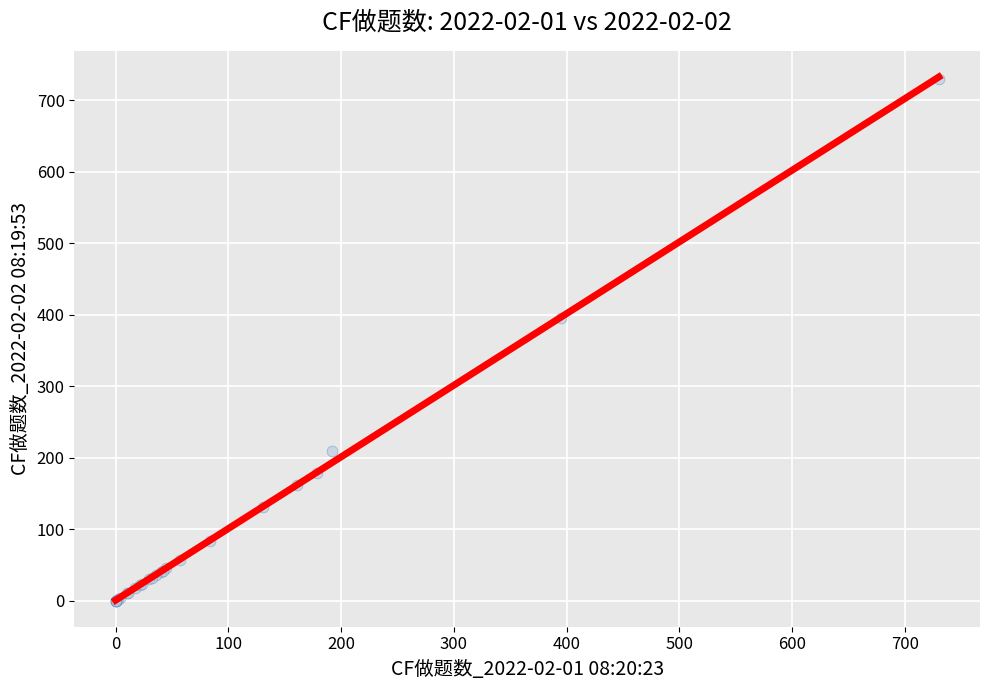

What Y value in the scatter plot is closest to 365?

395